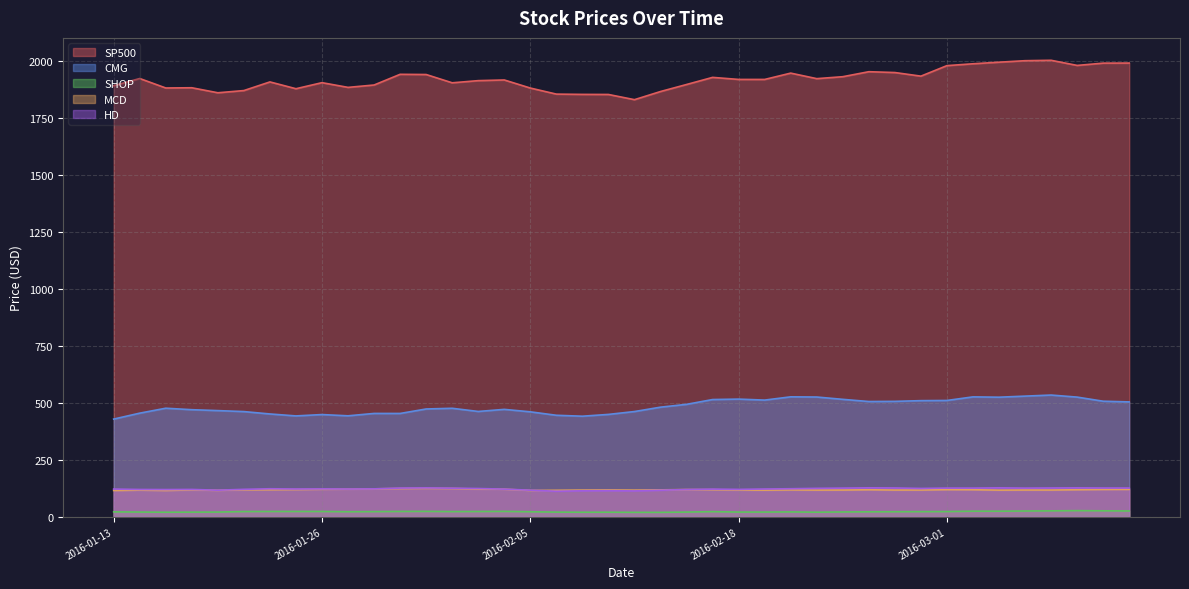

What is the lowest value of the SP500 series?

1829.1